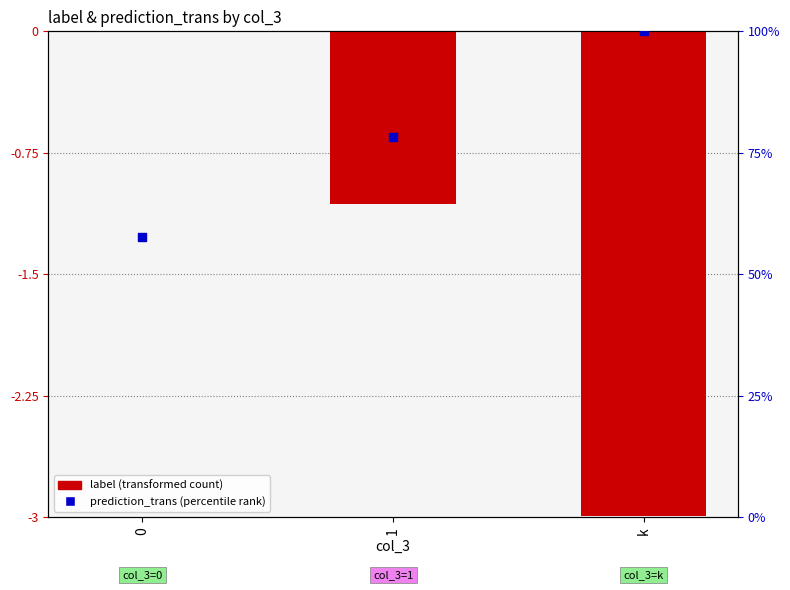

Which series has the largest total across all categories?

prediction_trans (percentile rank)